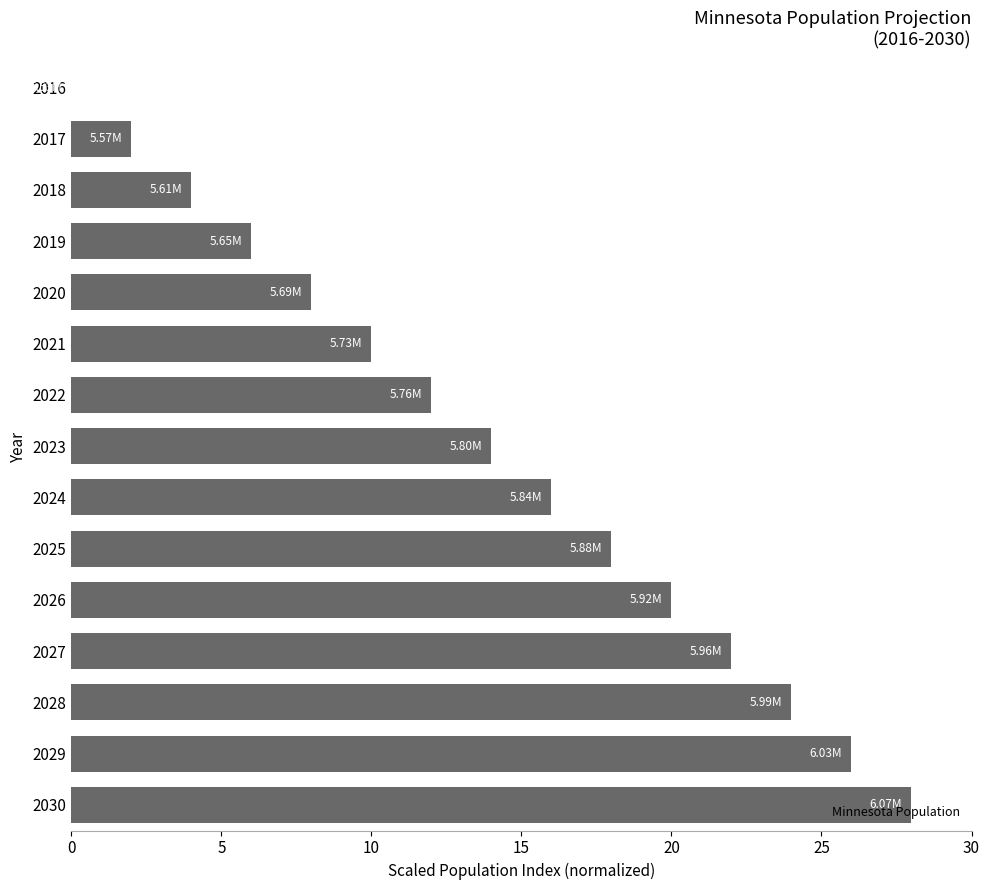

What is the sum of all values?

210.0